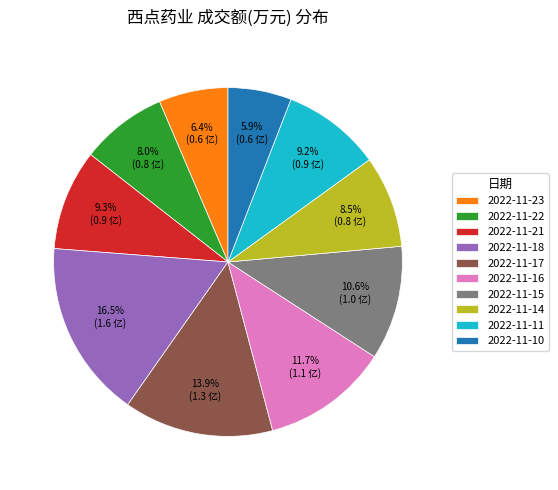

How many segments does this pie chart have?

10